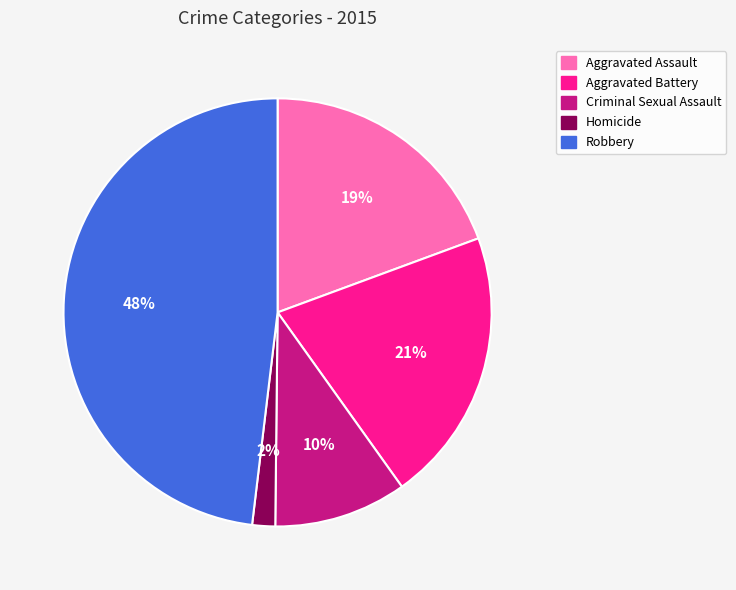

Which has a higher value, Aggravated Battery or Homicide?

Aggravated Battery